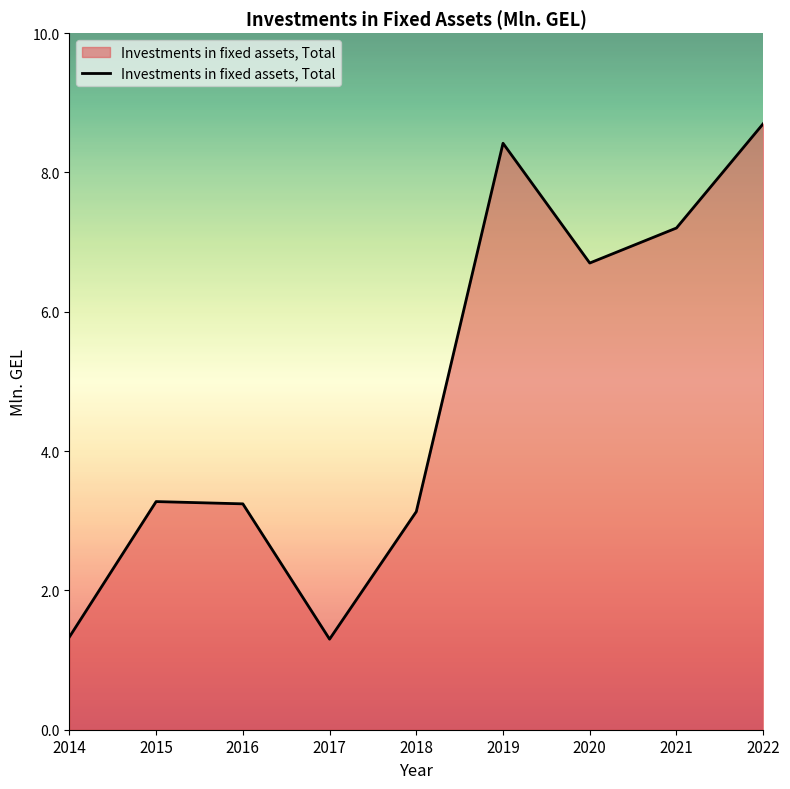

Where is the first local minimum?

2017